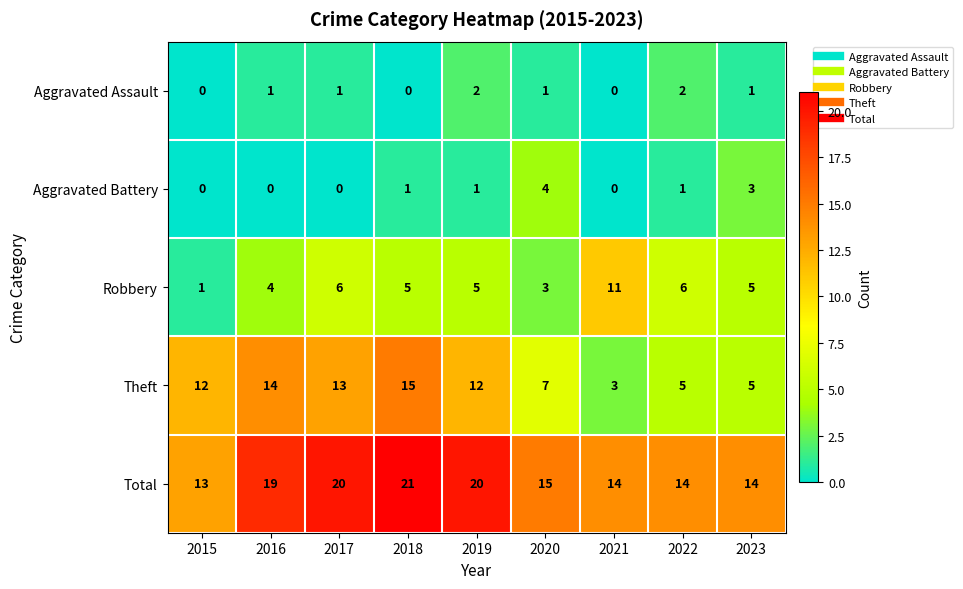

What is the total value across all series at 2019?

40